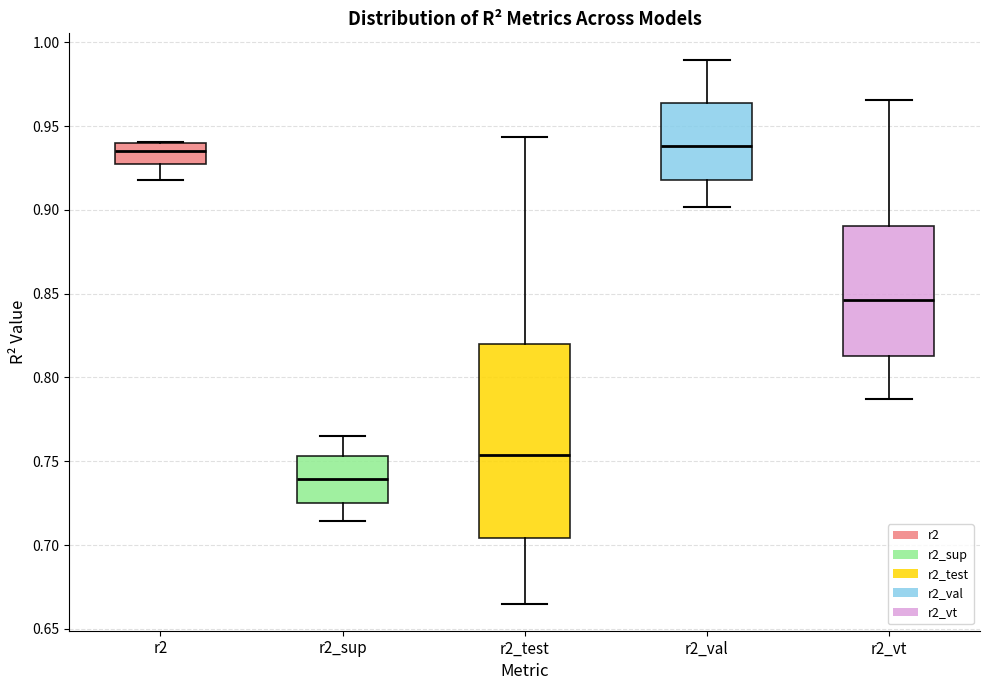

Where is the upper edge of the box for r2_test on the y-axis? The values are not printed on the chart, so give them approximately, as read against the axis.

0.820